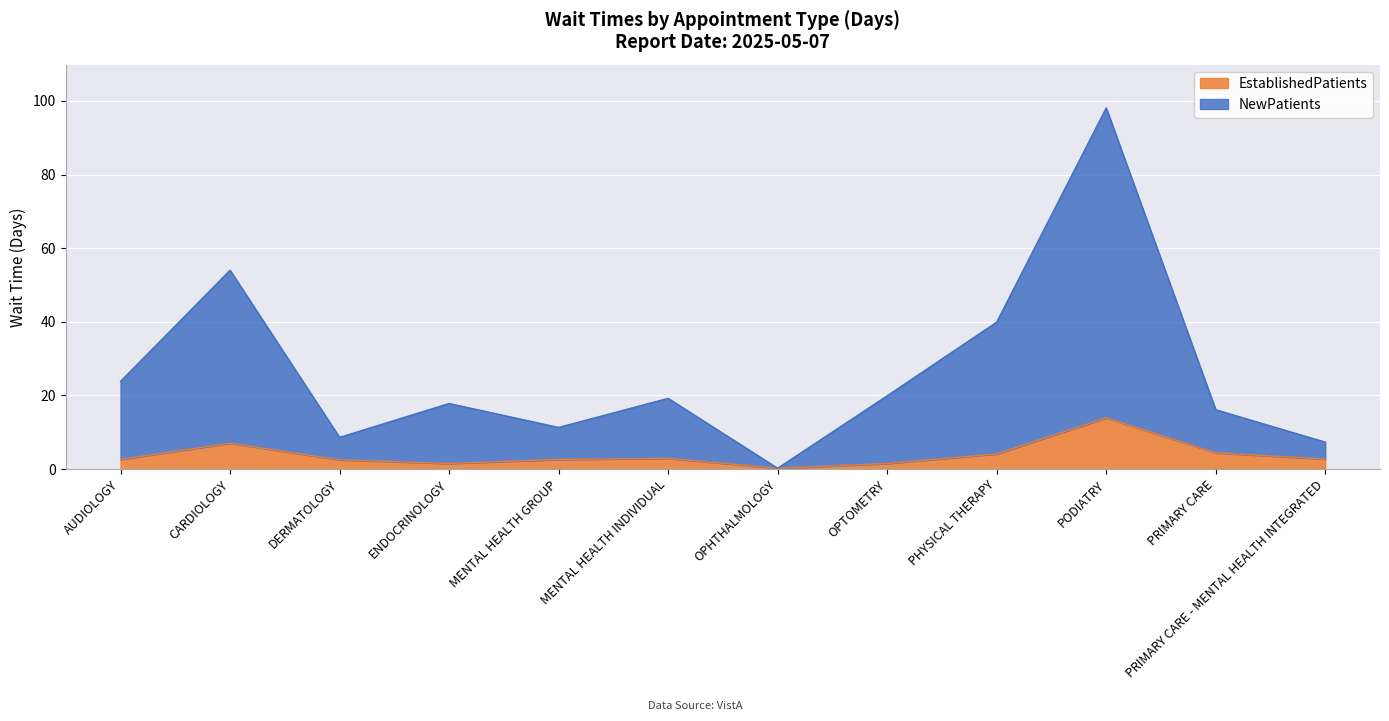

Is it true that EstablishedPatients equals 1.3 at PHYSICAL THERAPY?

False